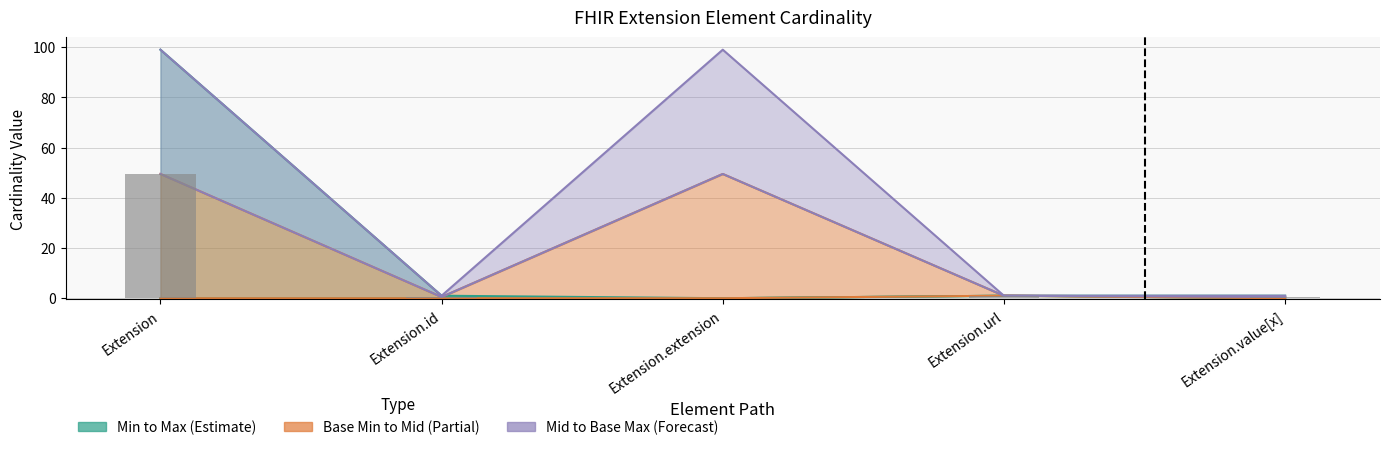

Reading left to right, what are all the values shown in this chart?

Min: 0	0	0	1	0
Max_numeric: 99	1	0	1	1
Base Min: 0	0	0	1	0
Base Max_numeric: 99	1	99	1	1